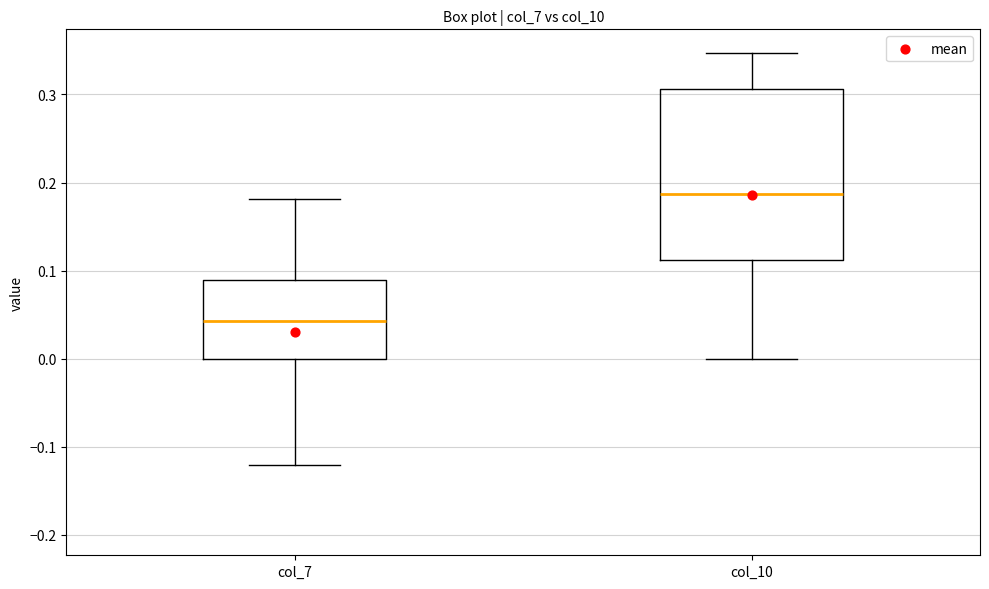

Which box is the tallest, from its lower edge to its upper edge?

col_10